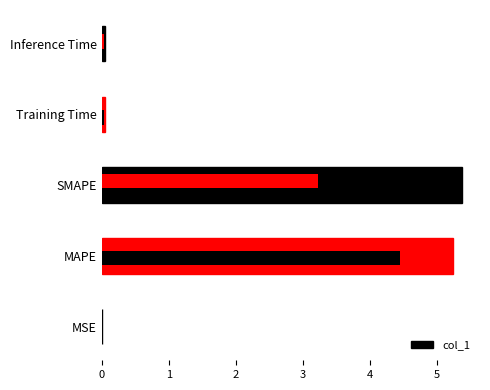

Are the bars grouped side by side (vs. stacked)?

No